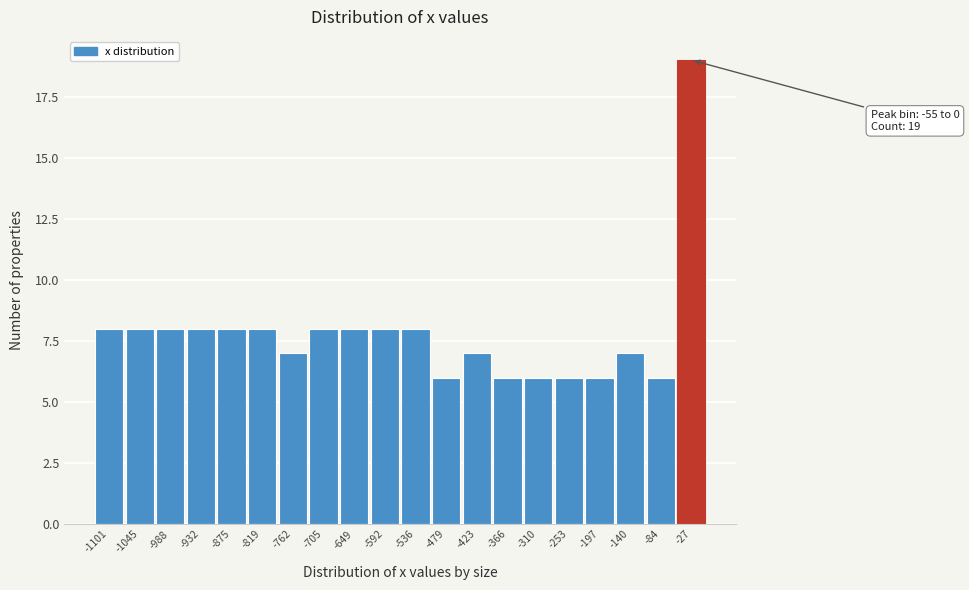

Which range on the x-axis has the tallest bar?

-60 to 0